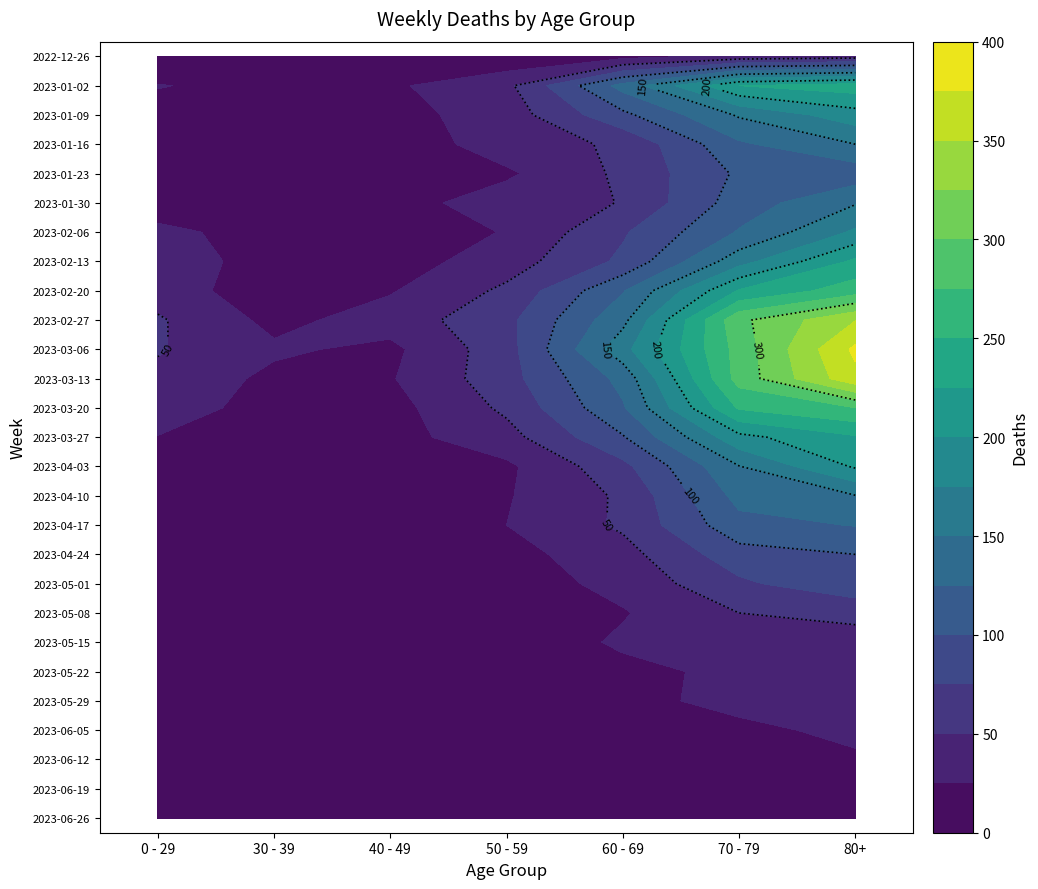

Where is 2023-02-06 nearest to the value 96?

4